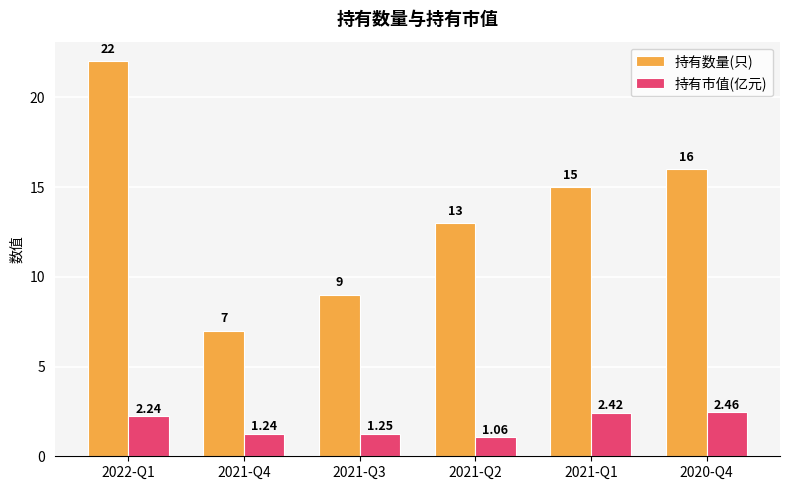

Which series has the widest spread of values?

持有数量(只)